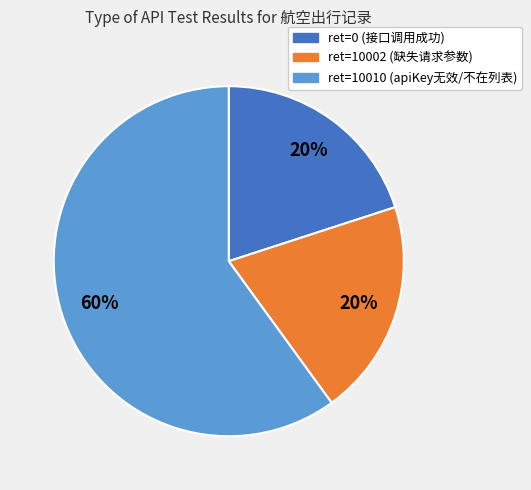

To the nearest percent, what is the difference between the largest and smallest slice percentages?

40%